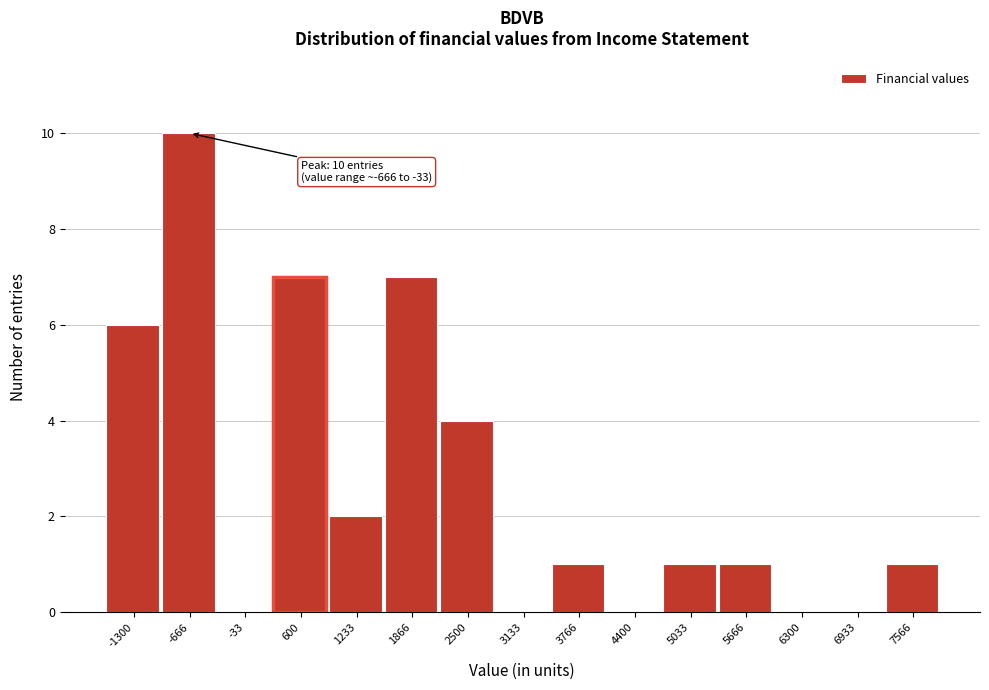

Reading right to left, what are all the values shown in this chart?

7566=1	6933=0	6300=0	5666=1	5033=1	4400=0	3766=1	3133=0	2500=4	1866=7	1233=2	600=7	-33=0	-666=10	-1300=6